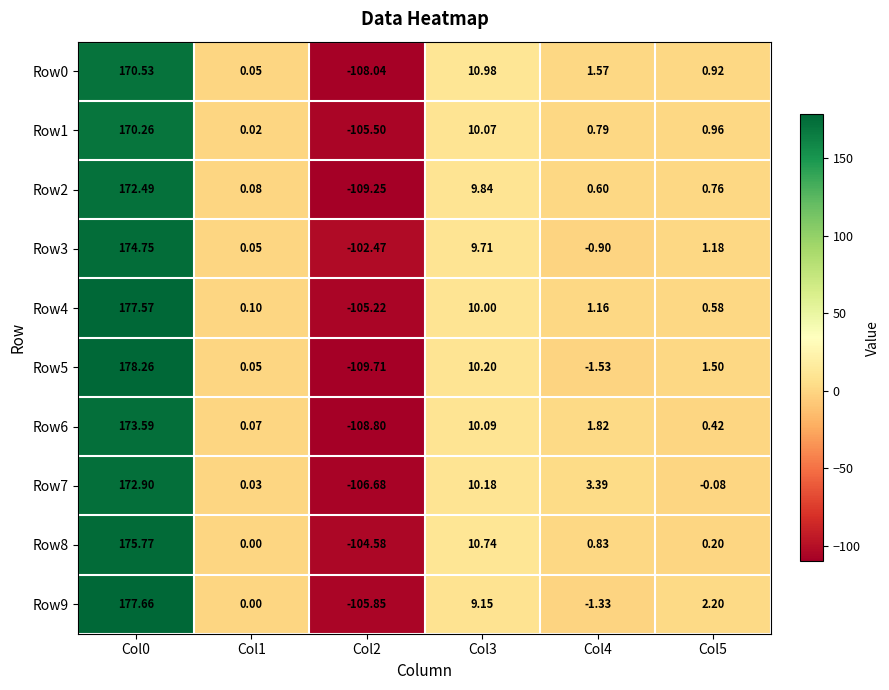

Is the value of Row1 at Col1 greater than the value of Row0 at Col1?

No